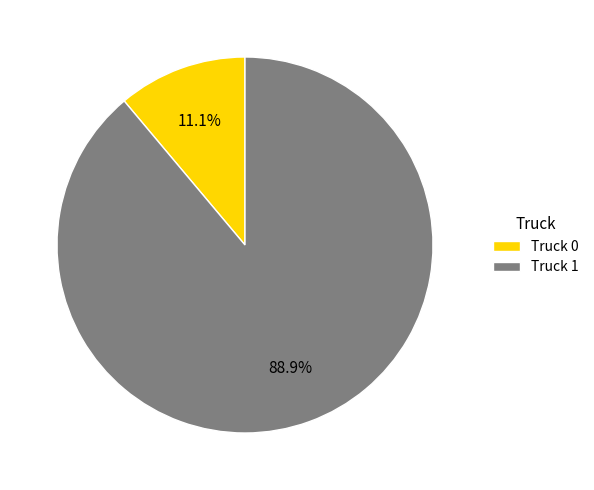

Is it true that Truck 0 is 11% of the pie?

True